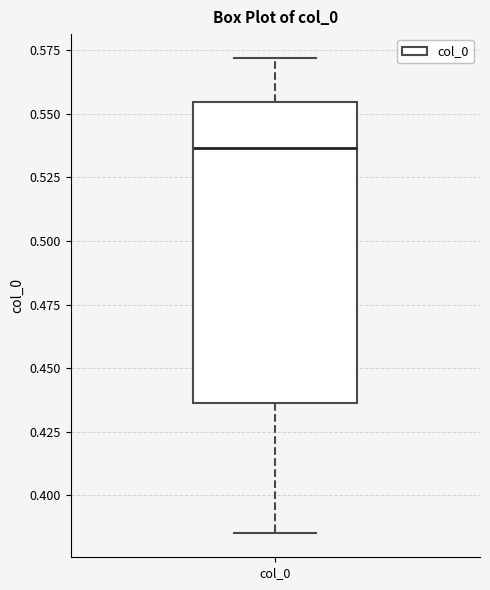

Read this box plot against the y-axis: the position of the median line, the range covered by the box, and the ends of both whiskers. The values are not printed on the chart, so give them approximately, as read against the axis.

median 0.535, box 0.435 to 0.555, whiskers 0.385 to 0.570